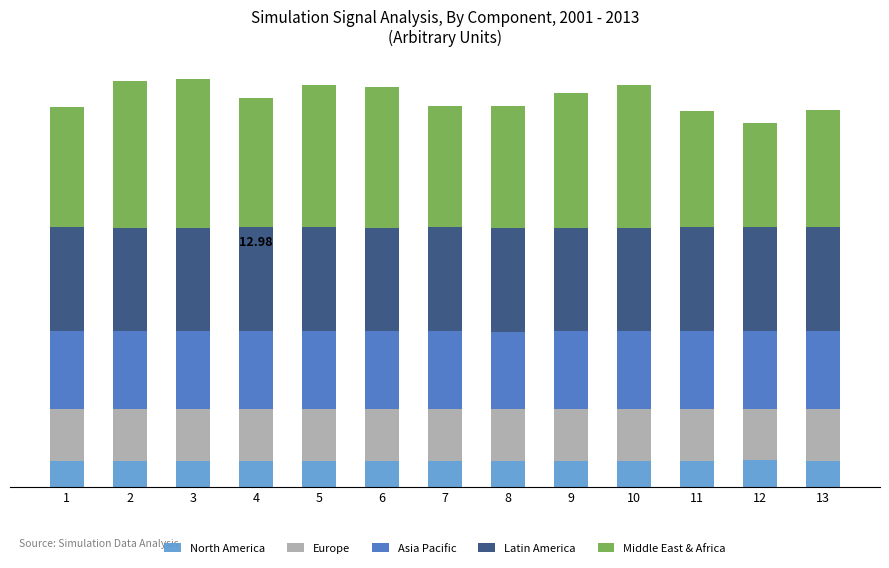

Does the chart contain any negative values?

No